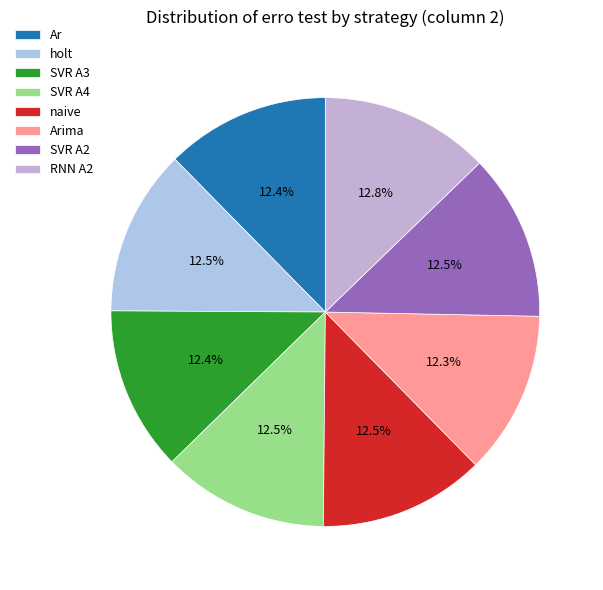

What is the smallest slice in the pie chart?

Arima